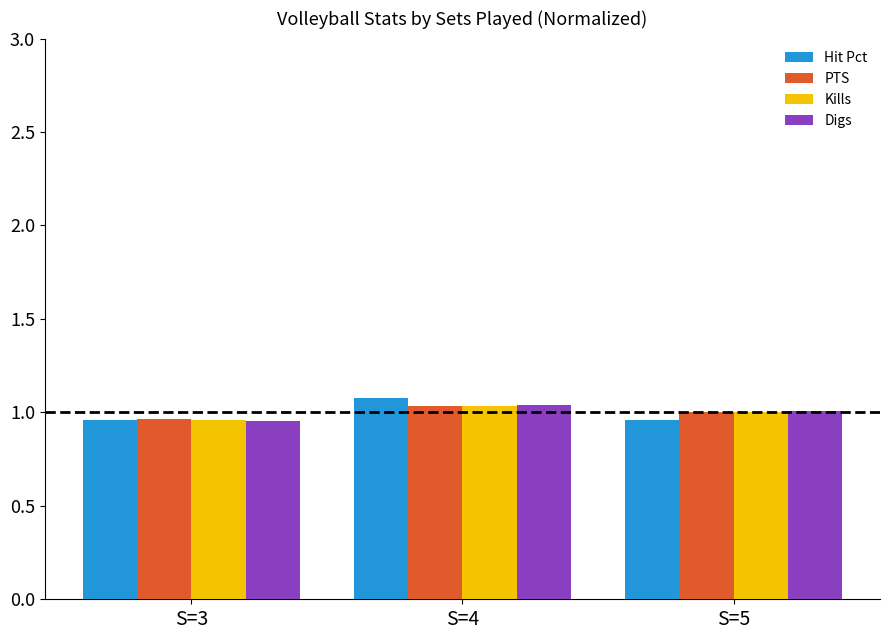

At which category does the chart reach its peak across all series?

S=4